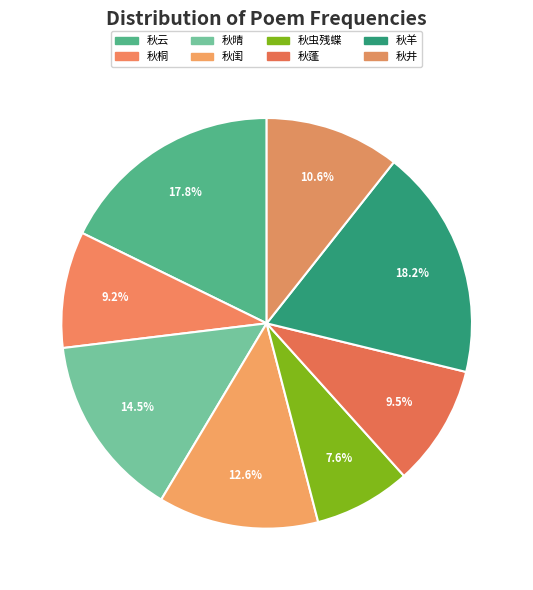

To the nearest percent, what is the difference between the largest and smallest slice percentages?

11%